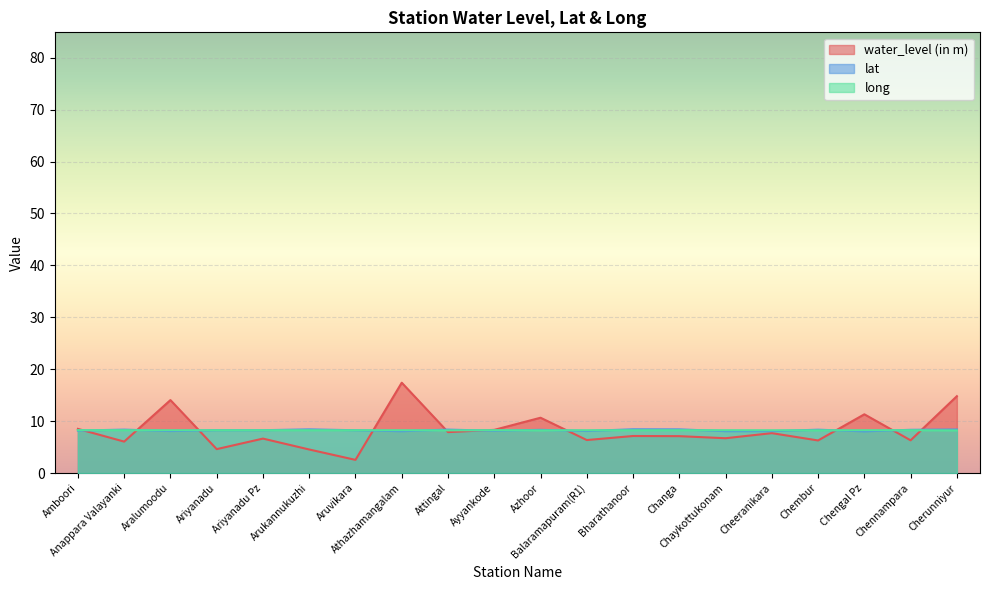

True or false: lat and long intersect in this chart.

True